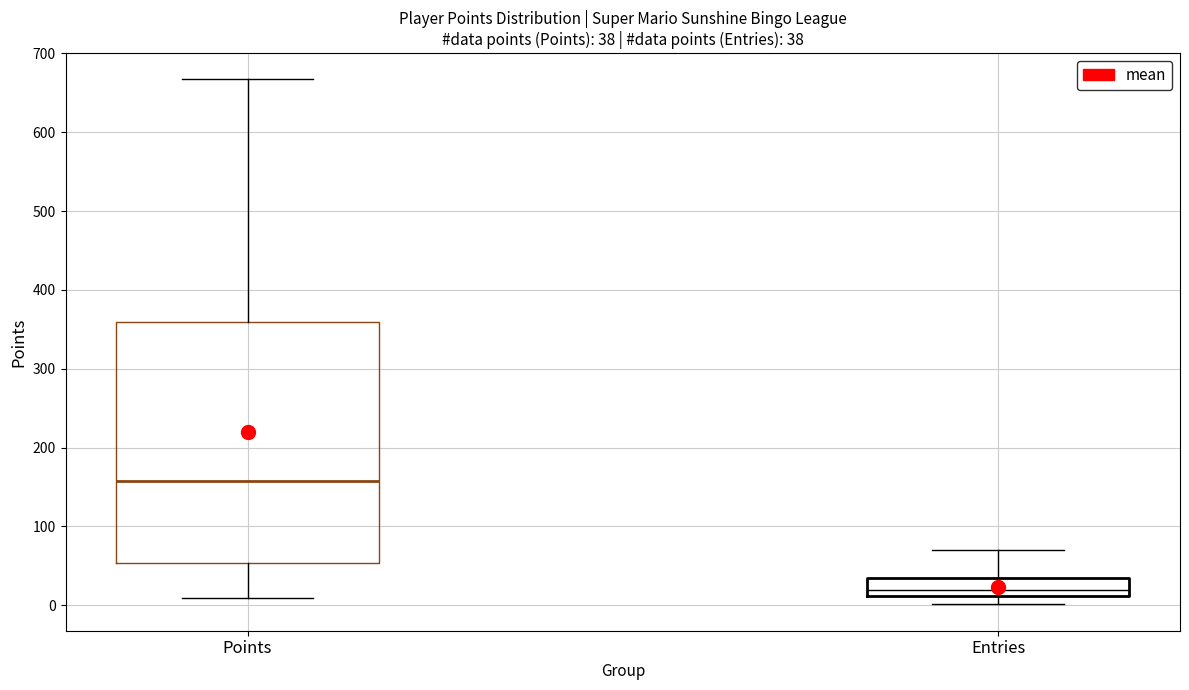

Which box has the lowest median line?

Entries